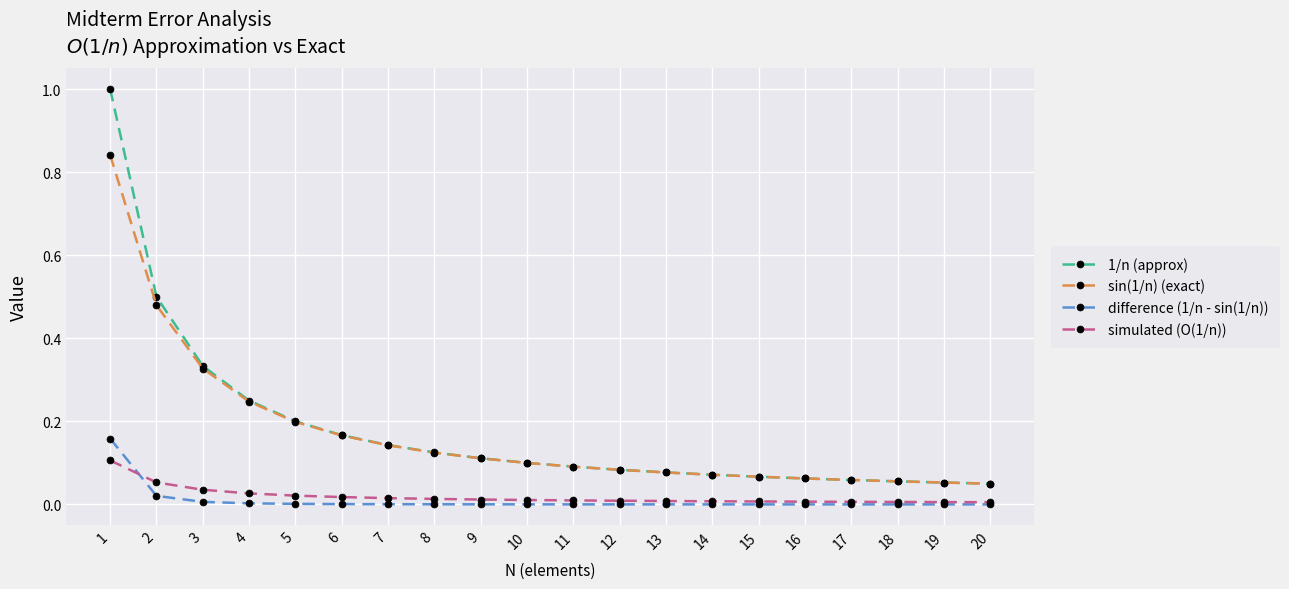

What are all the series names shown in the legend?

1/n (approx), sin(1/n) (exact), difference (1/n - sin(1/n)), simulated (O(1/n))